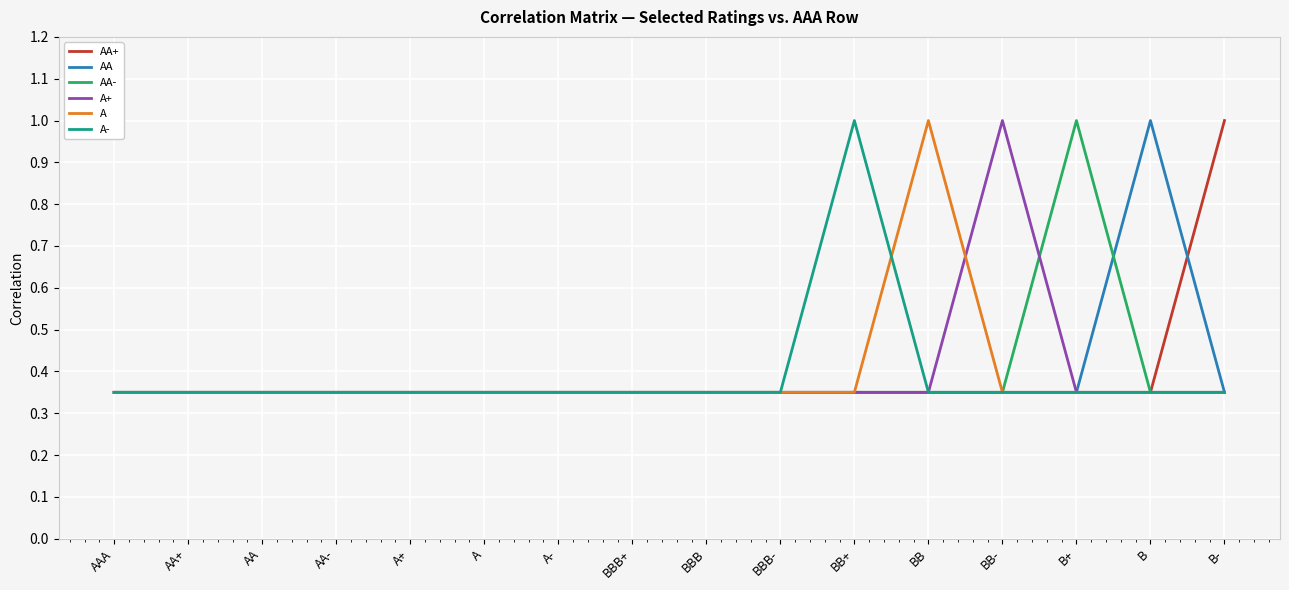

Is it true that AA equals 0.2 at A+?

False